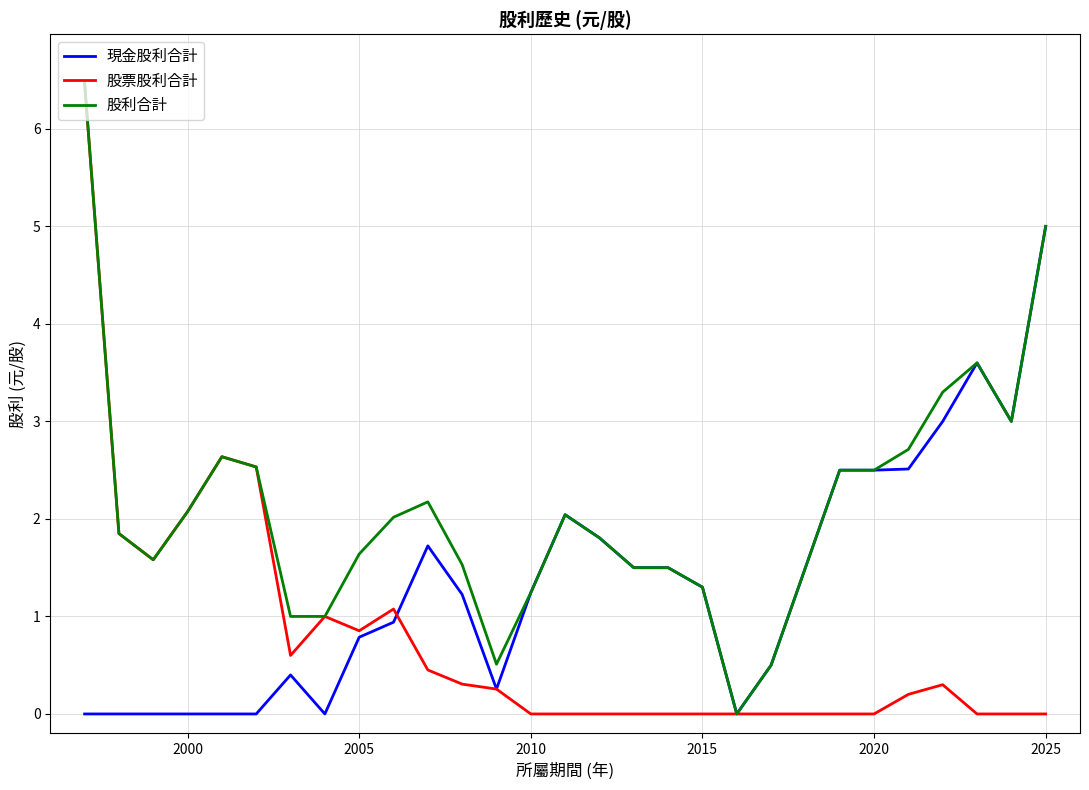

Which series has the largest total across all categories?

股利合計